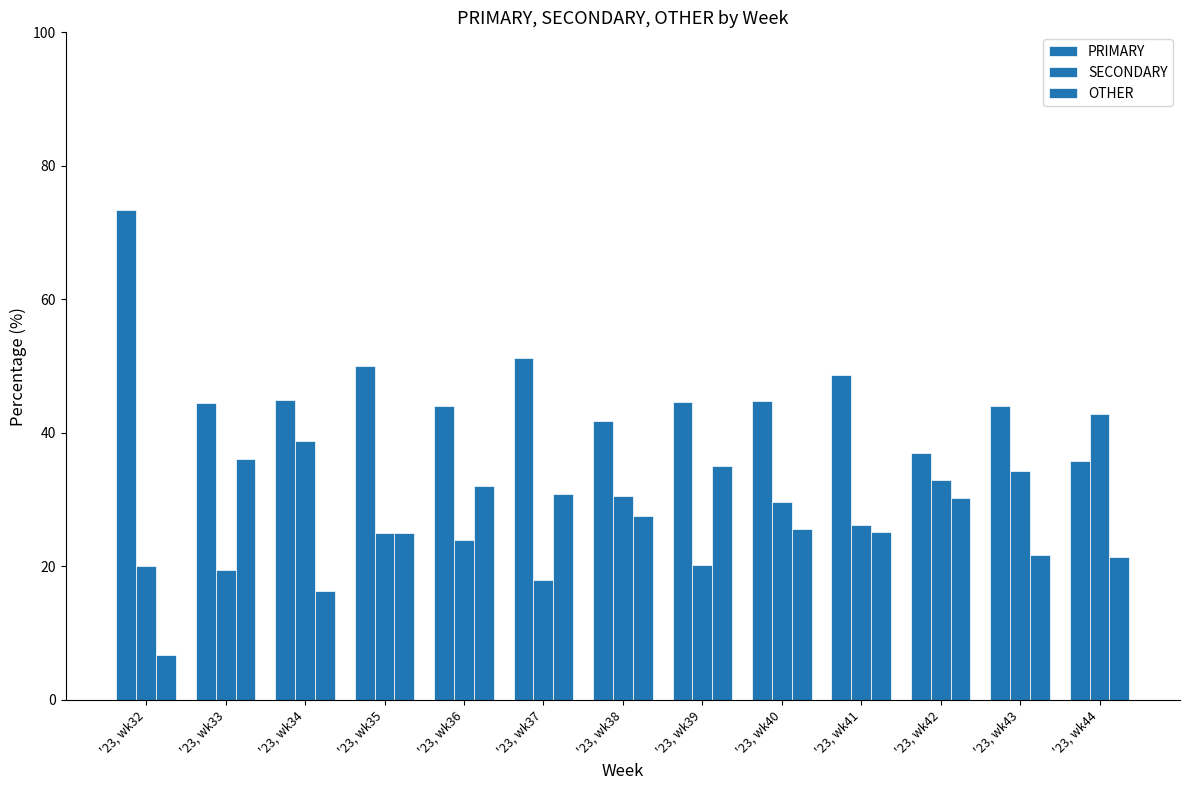

Between '23, wk39 and '23, wk44, which is larger?

'23, wk39